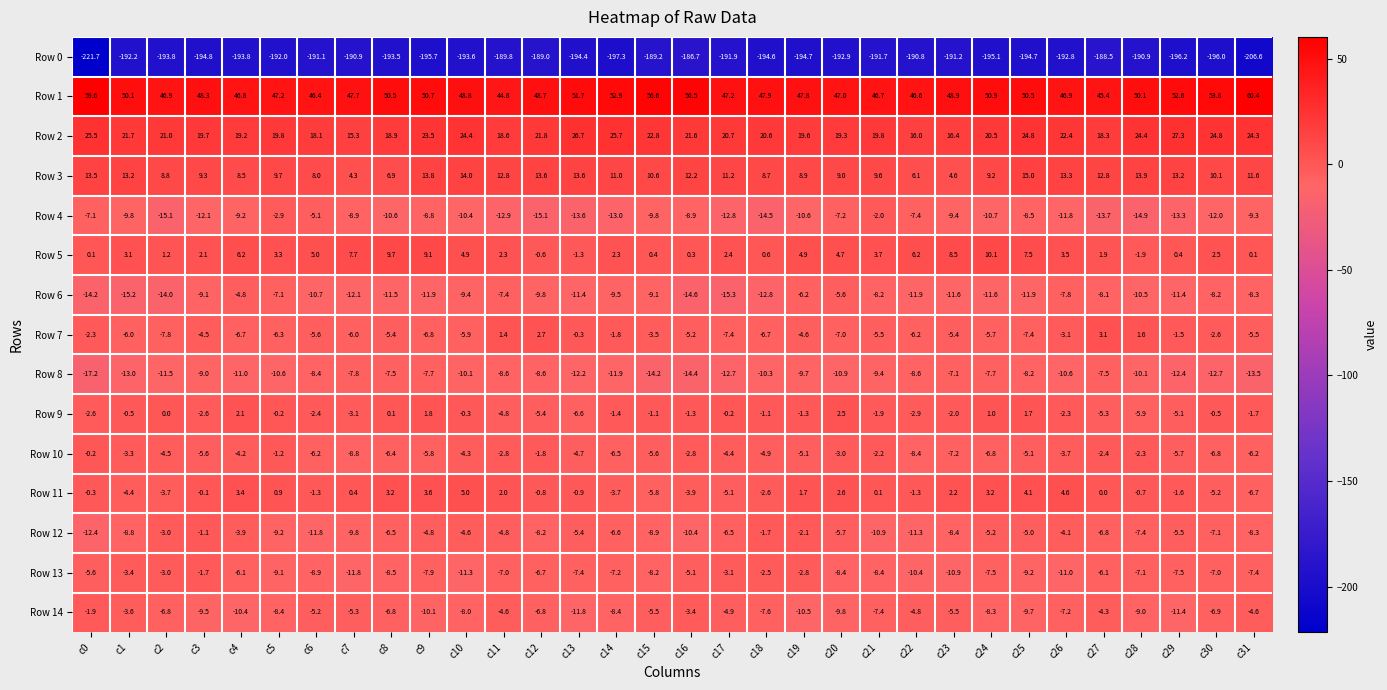

Rank the series at c22 from lowest to highest value.

Row 0, Row 6, Row 12, Row 13, Row 8, Row 10, Row 4, Row 7, Row 14, Row 9, Row 11, Row 3, Row 5, Row 2, Row 1